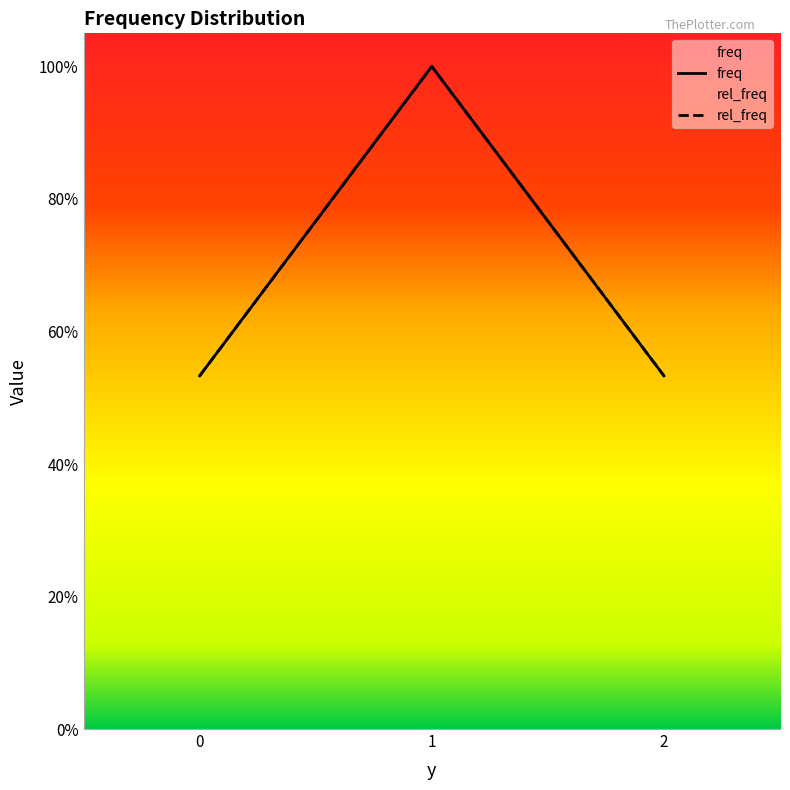

What is the minimum value shown in the chart?

129